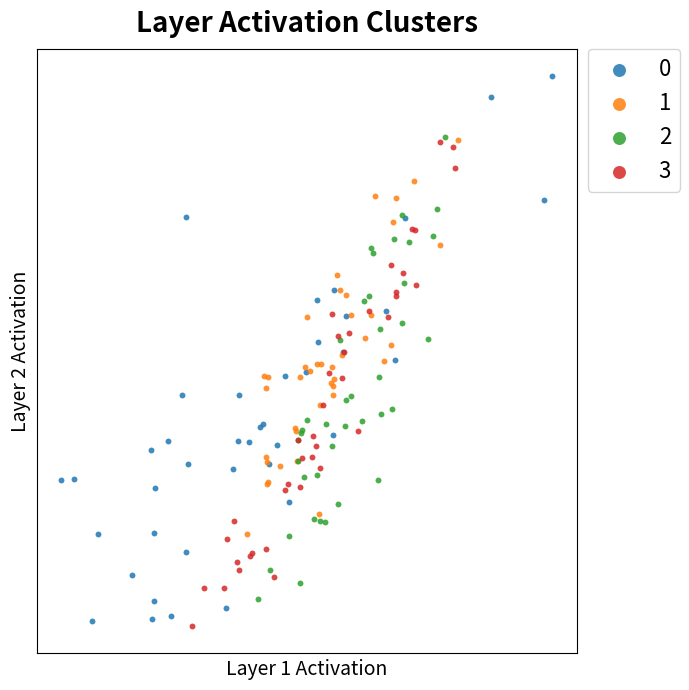

What are all the series names shown in the legend?

0, 1, 2, 3